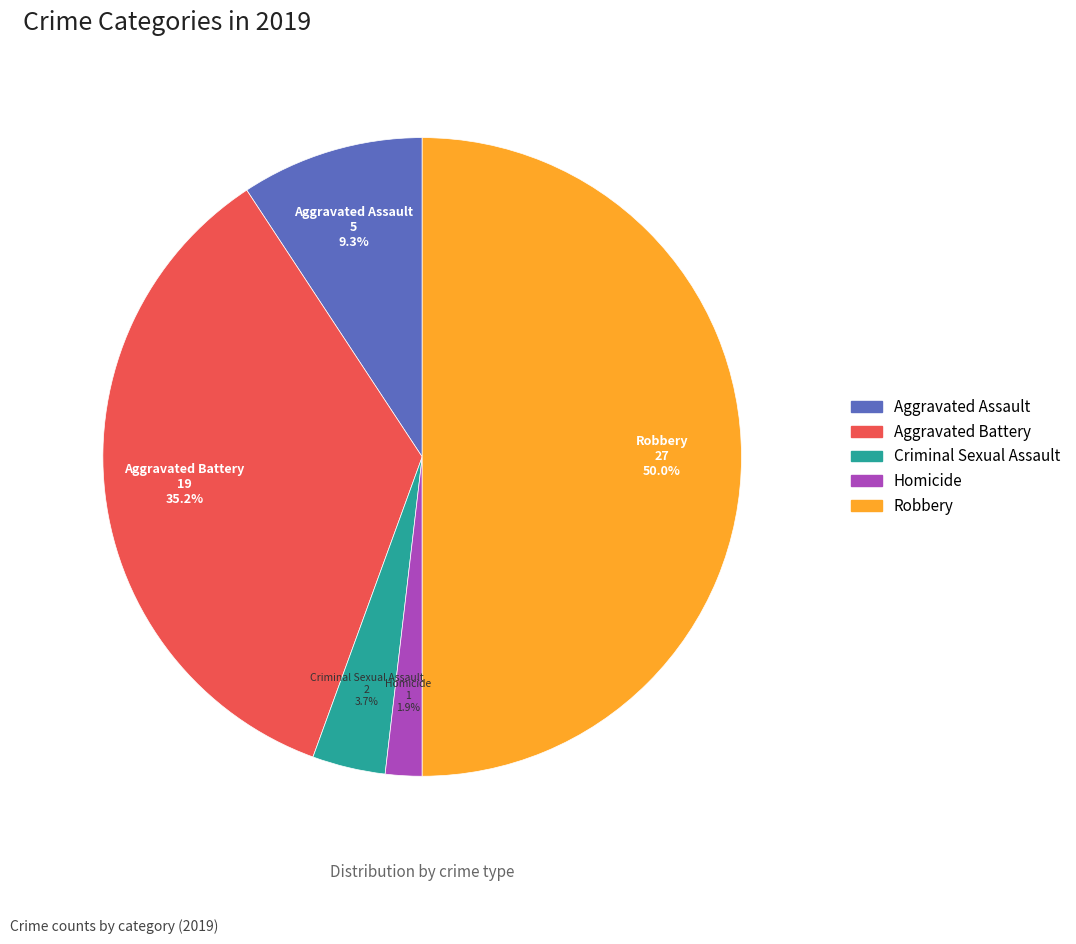

Which has a higher value, Aggravated Battery or Robbery?

Robbery